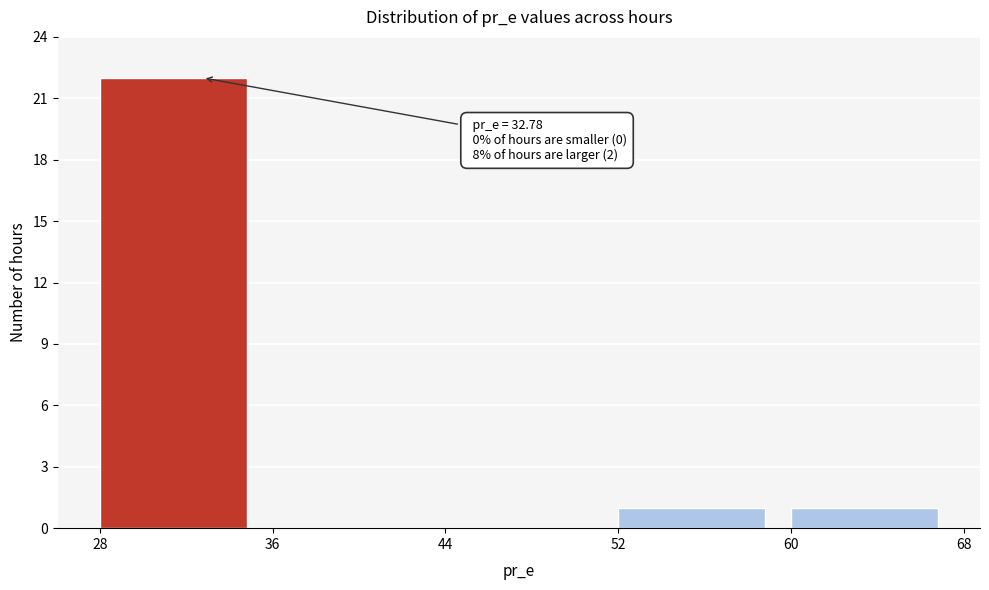

Over which range of the x-axis is the bar tallest?

28 to 36